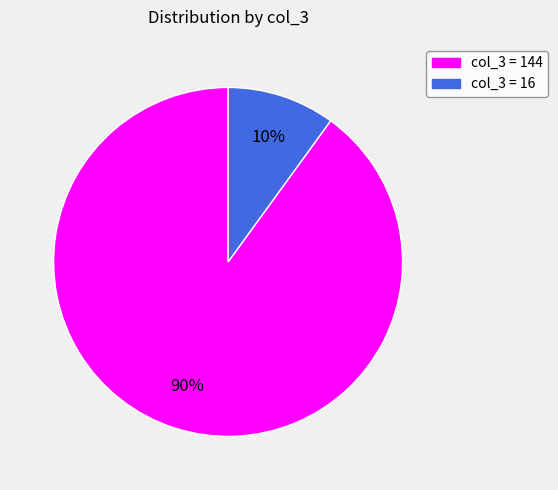

To the nearest percent, what is the average slice percentage?

50%